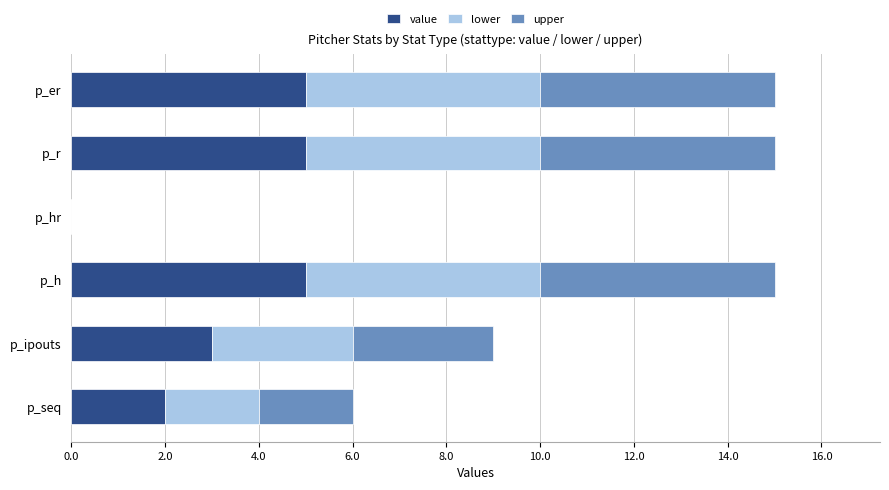

The value series shows 5 at p_h. True or false?

True